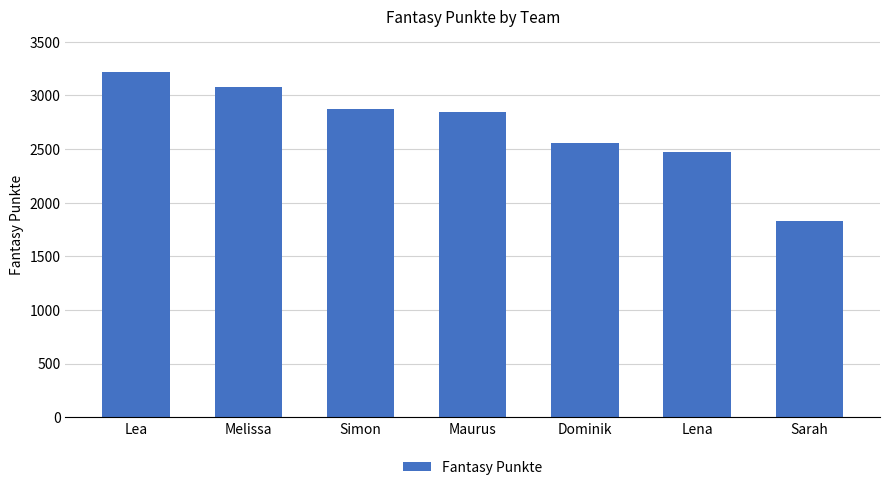

Rank the categories by value from lowest to highest.

Sarah, Lena, Dominik, Maurus, Simon, Melissa, Lea